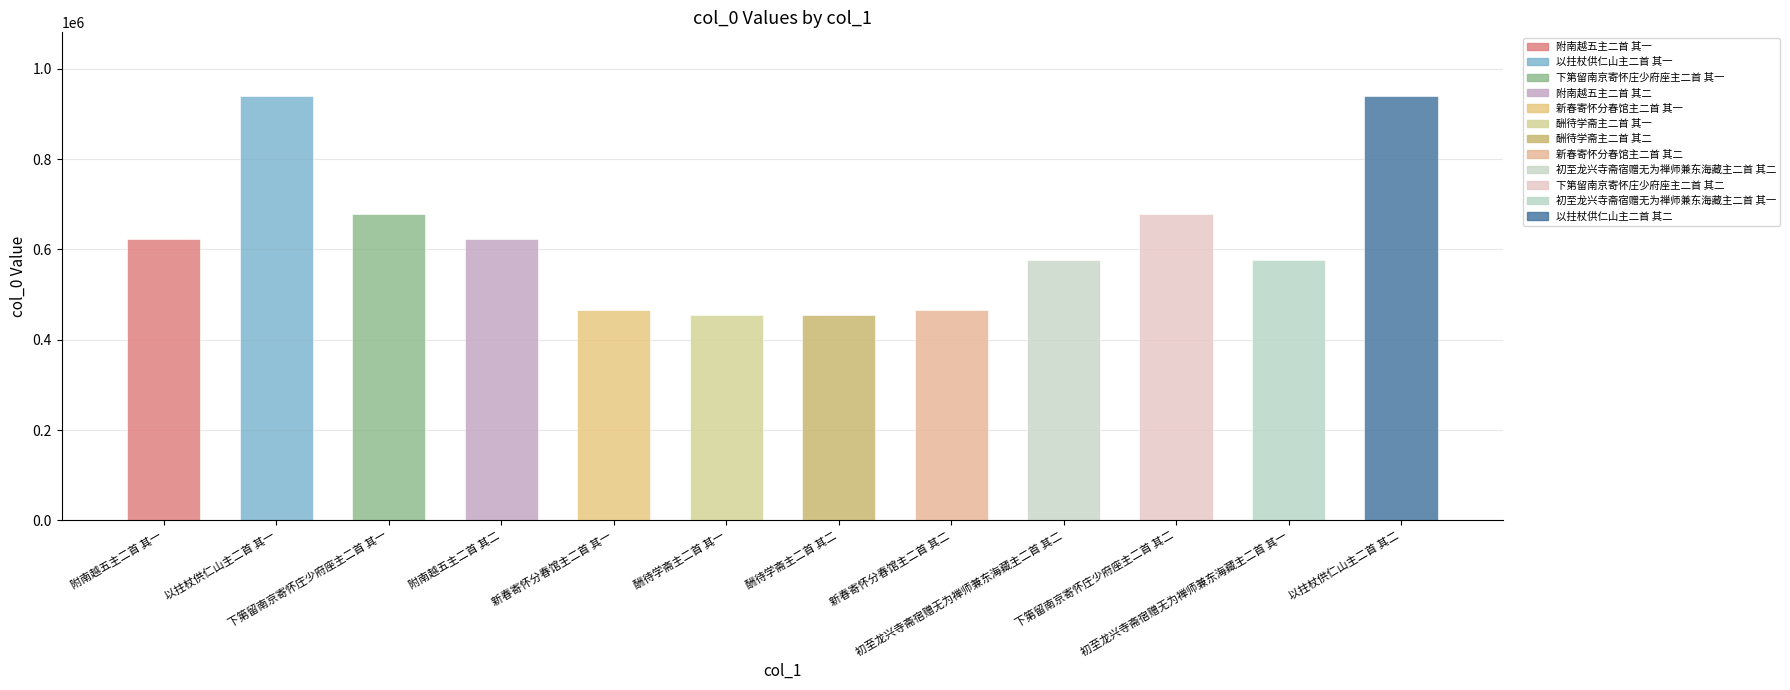

How many data points does each series have?

12